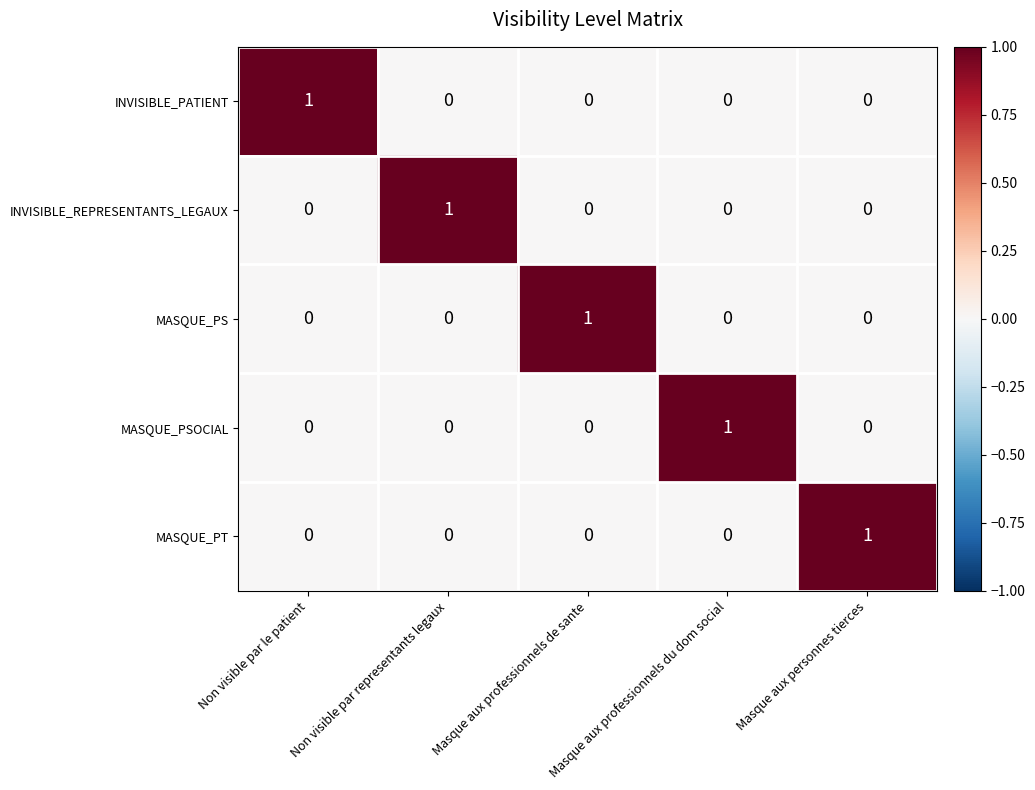

Count the INVISIBLE_REPRESENTANTS_LEGAUX values in the range 0 to 1.

5